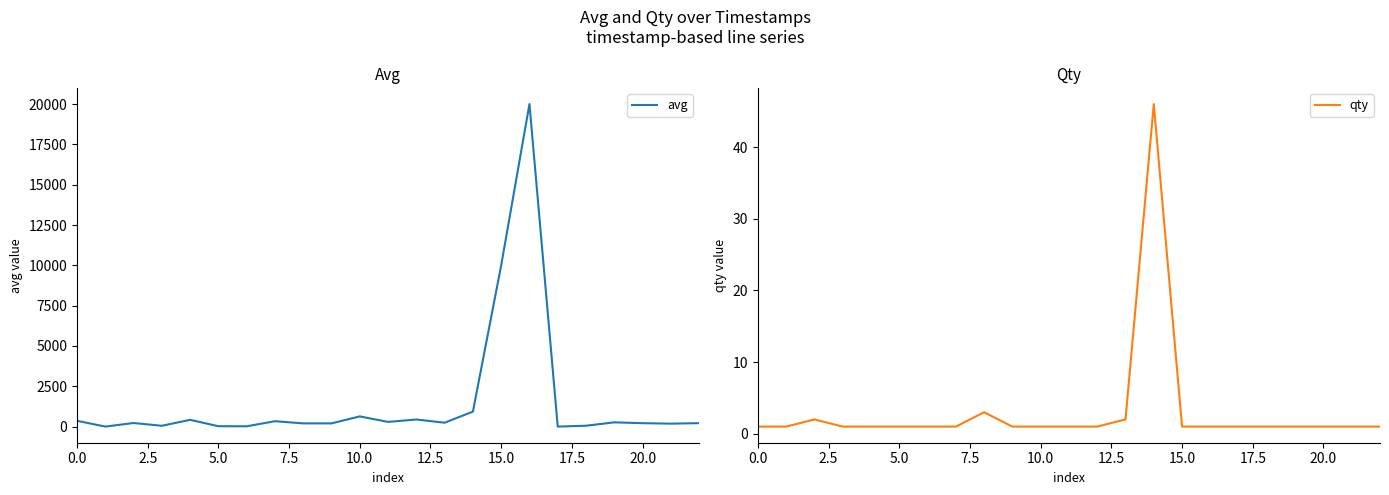

What is the maximum value for avg?

20000